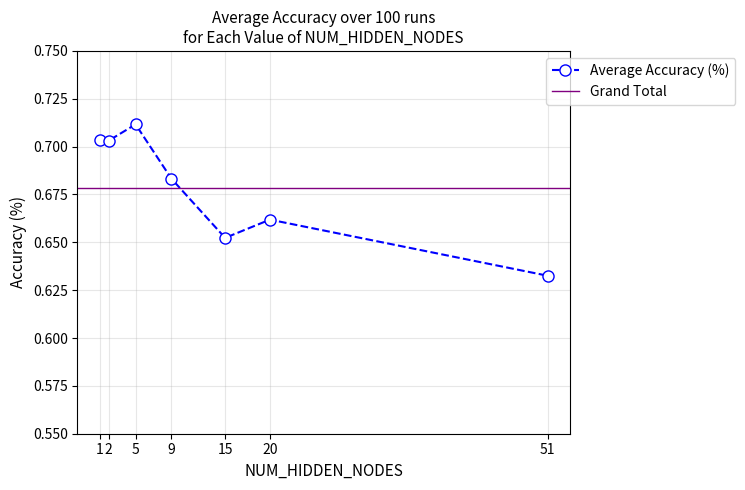

Which category has the highest value across all series?

5